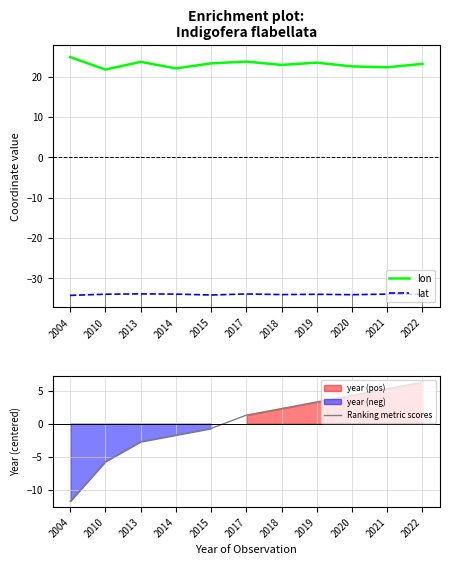

What is the total value across all series at 2004?

-21.1